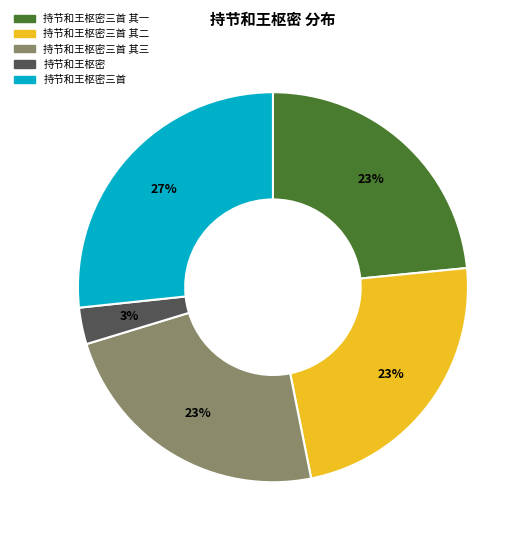

Is there a majority slice in this chart?

No